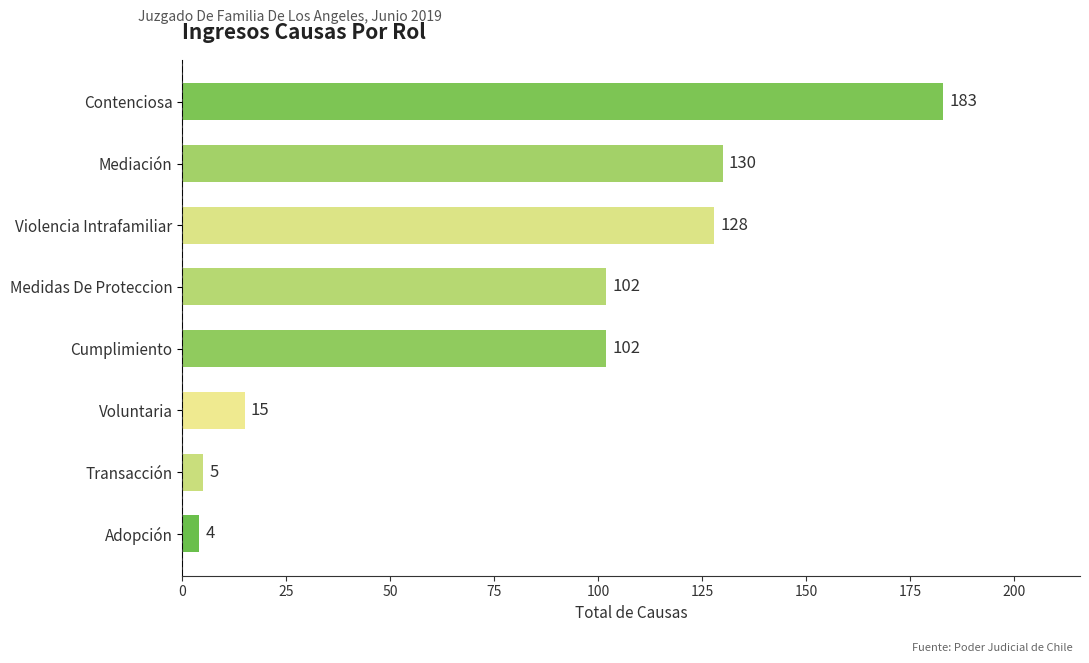

The value at Contenciosa is 183. True or false?

True